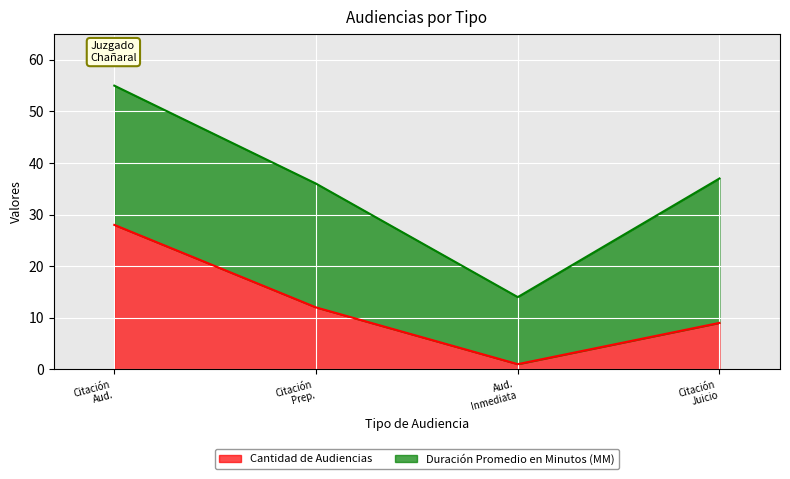

What is the maximum value for Cantidad de Audiencias?

28